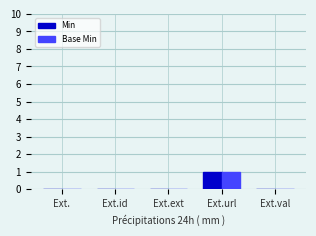

What is the maximum value shown in the chart?

1